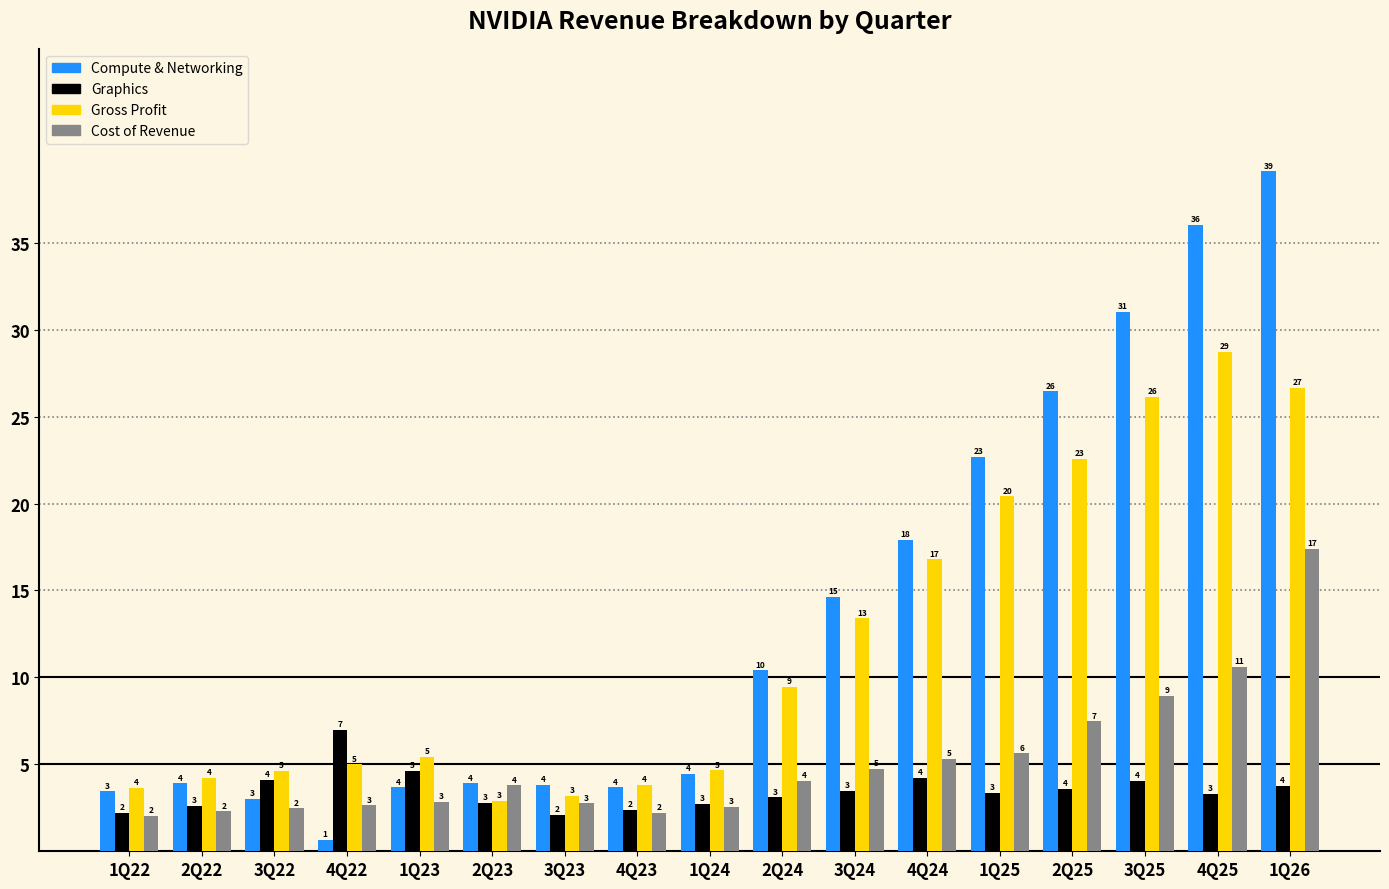

What is the maximum value for Cost of Revenue?

17.4